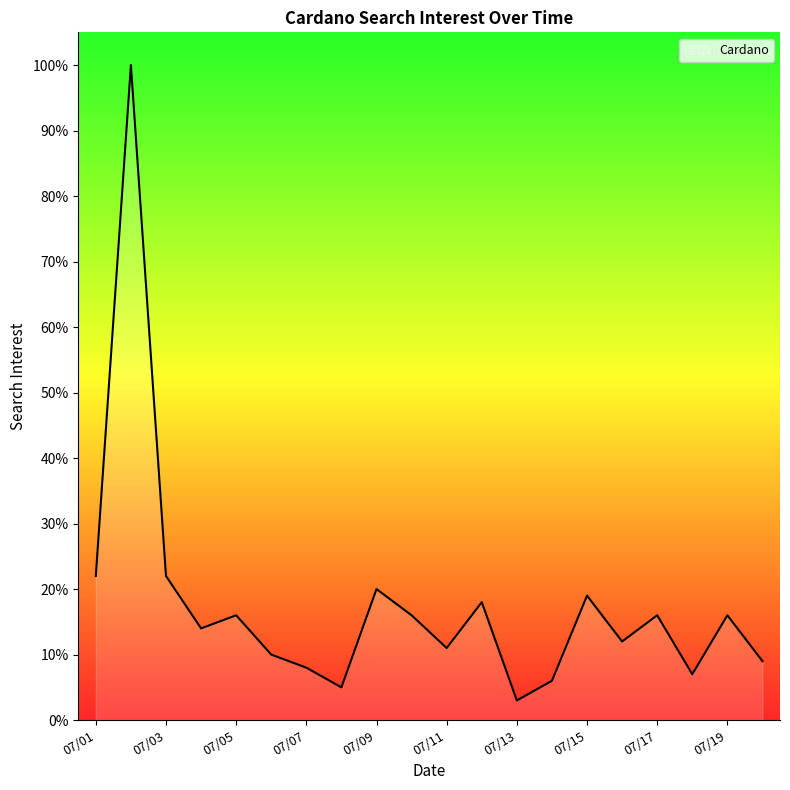

What is the smallest value displayed?

3.0